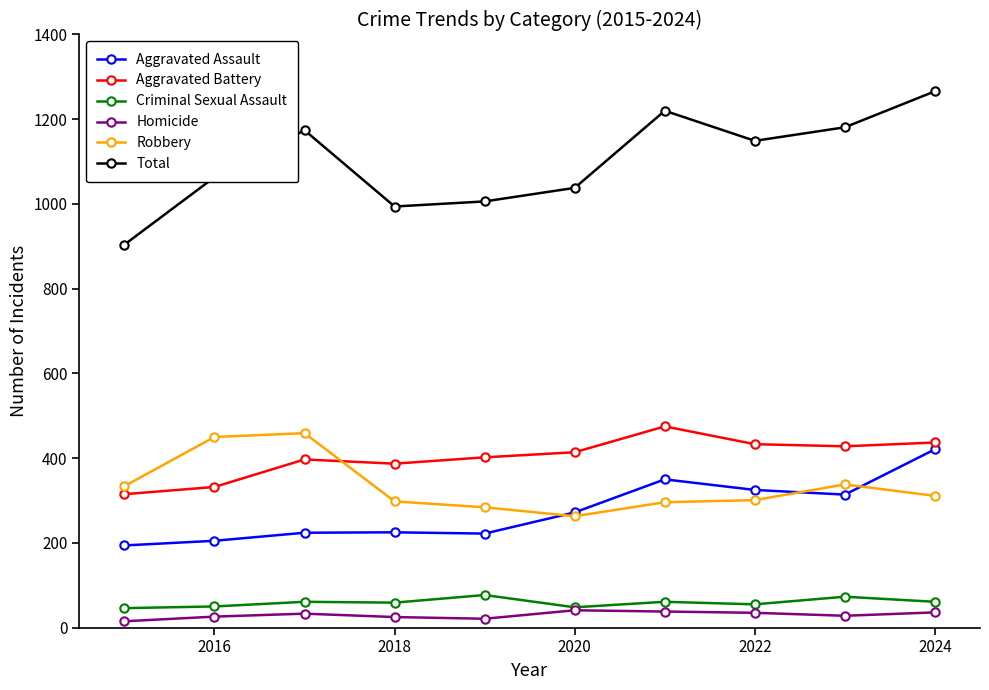

In Robbery, how many points are higher than both neighbors (excluding endpoints)?

2